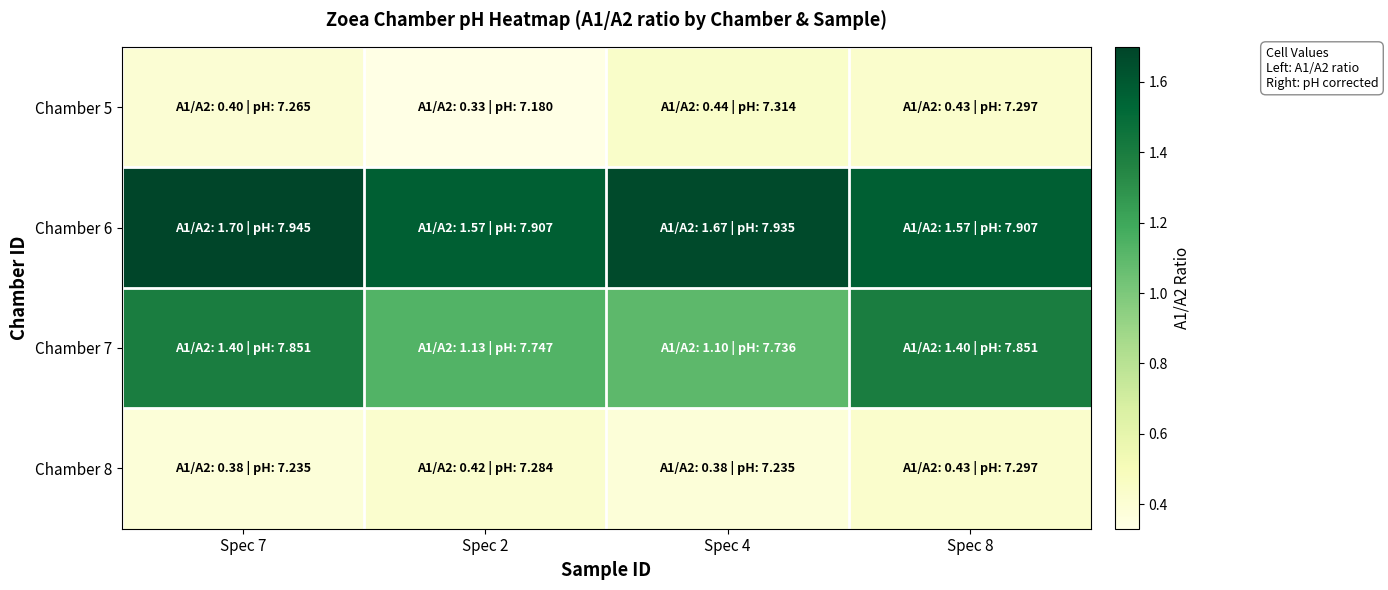

Which series has the largest total across all categories?

Chamber 6